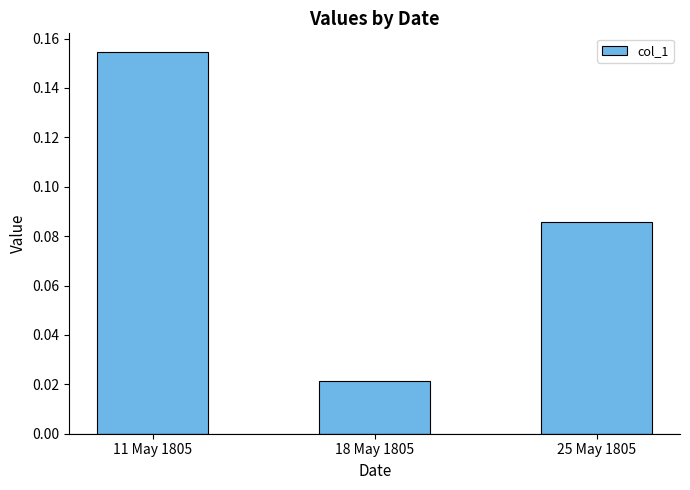

Is it true that the value at 25 May 1805 is 0.0?

False